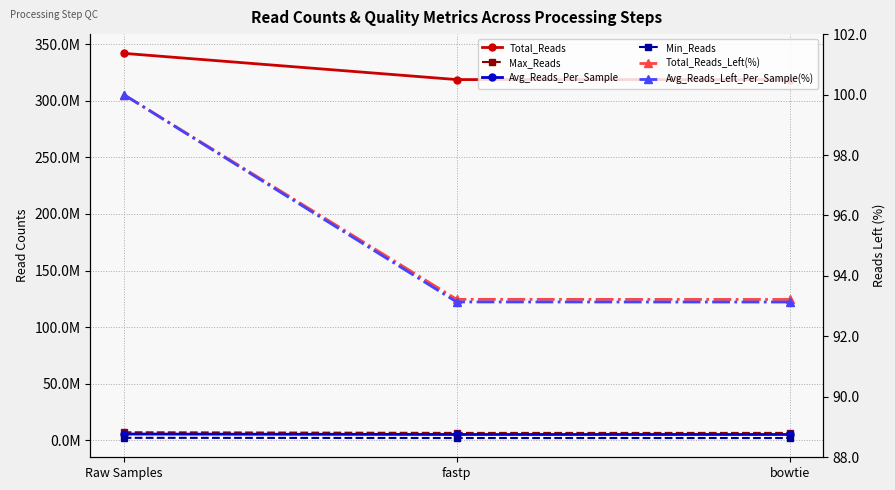

Which series has the largest total across all categories?

Total_Reads